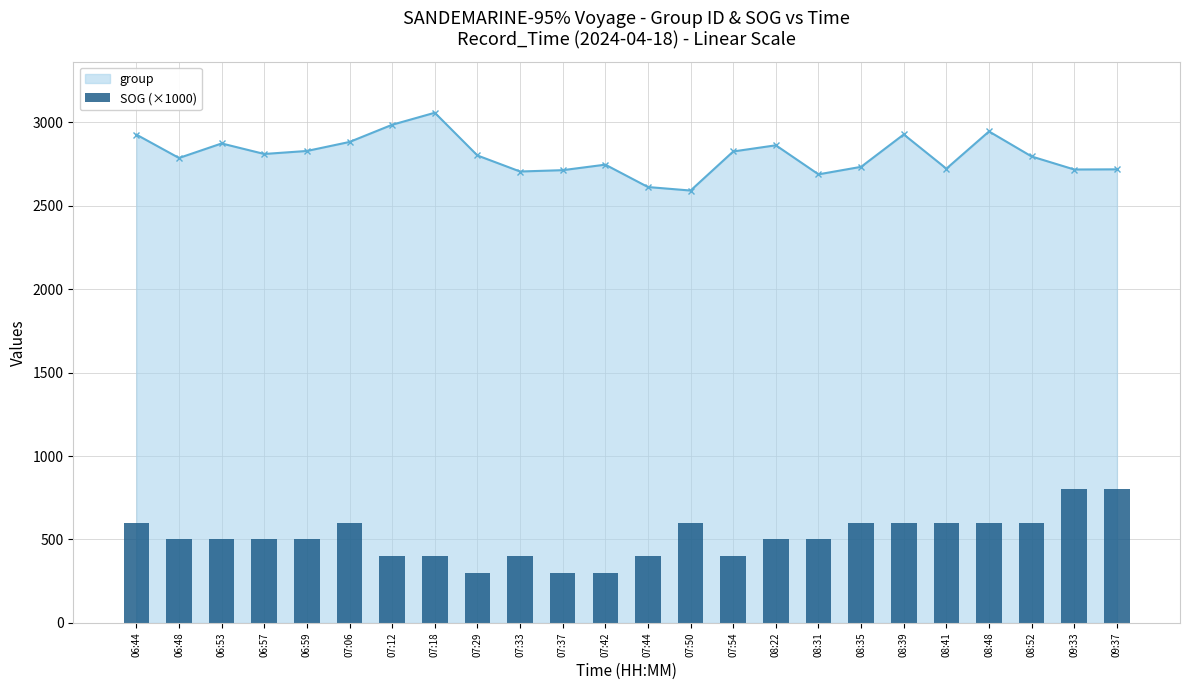

True or false: the data shows 167 at 07:33.

False